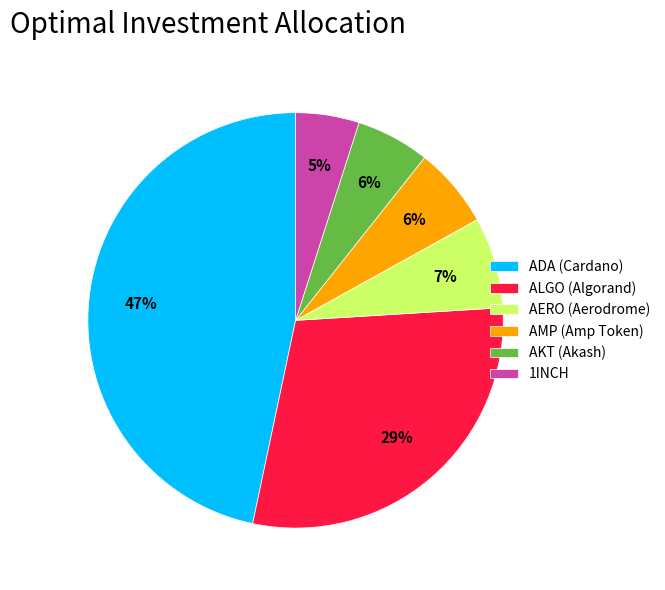

Is 1INCH the majority of the pie?

No